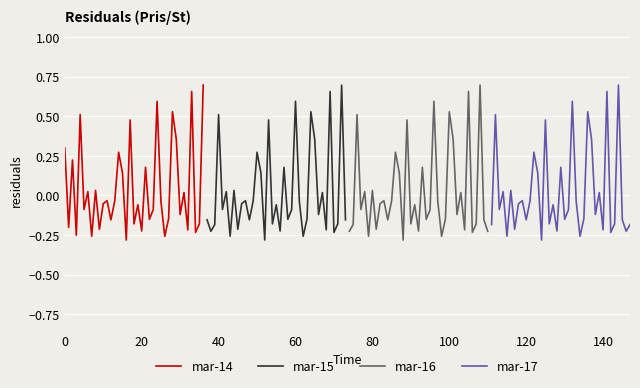

How many interior local valleys does the mar-16 series have?

12